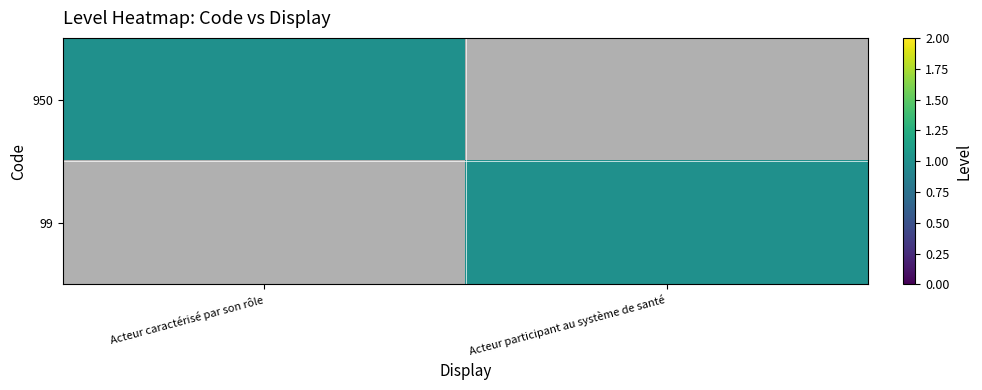

Which series has the widest spread of values?

950